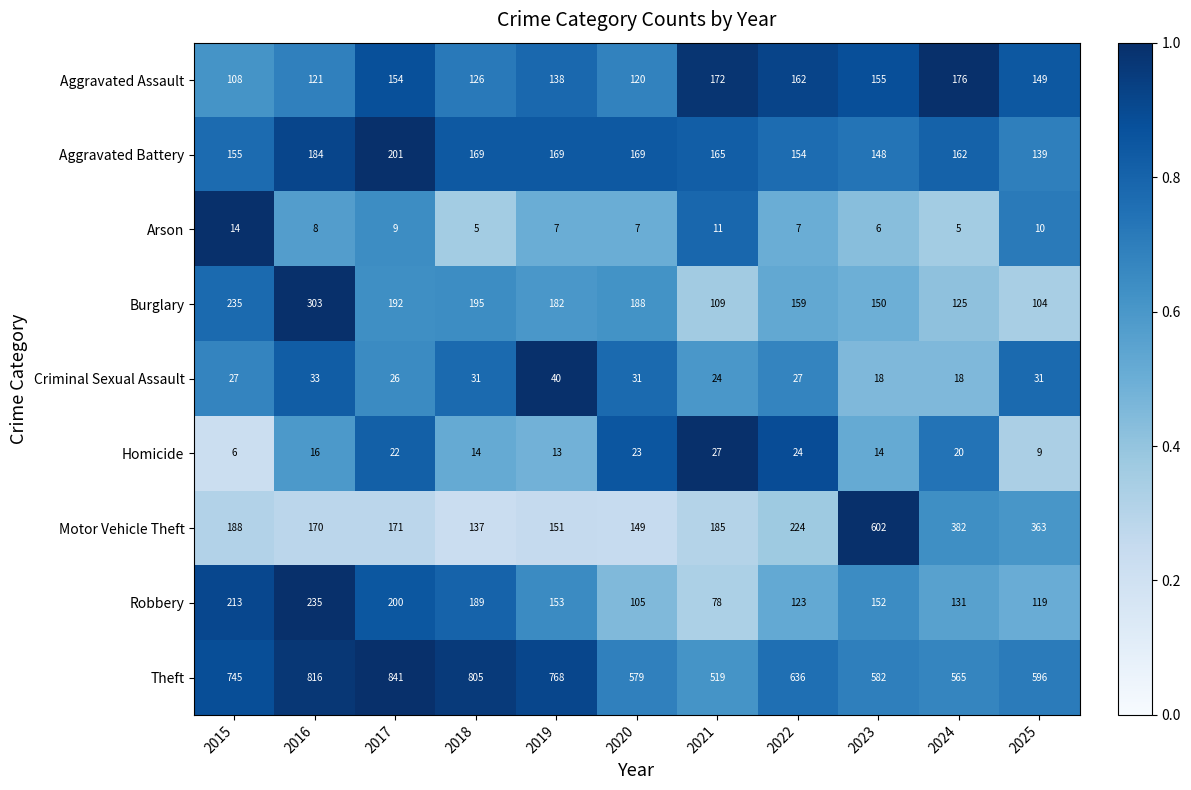

What is the smallest value displayed?

5